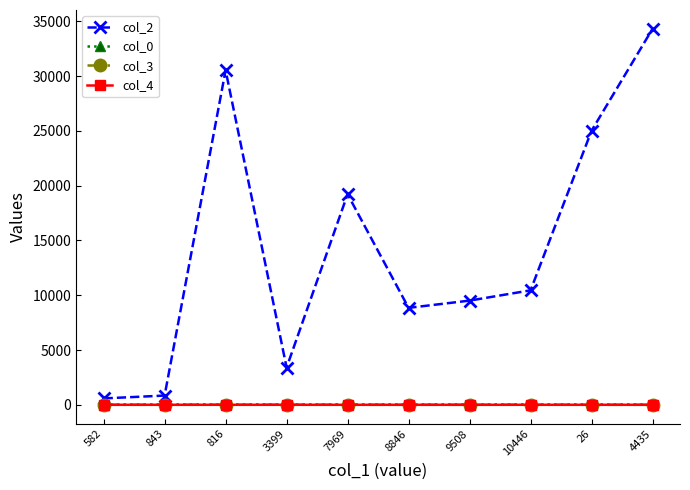

Which series has the largest range (max minus min)?

col_2